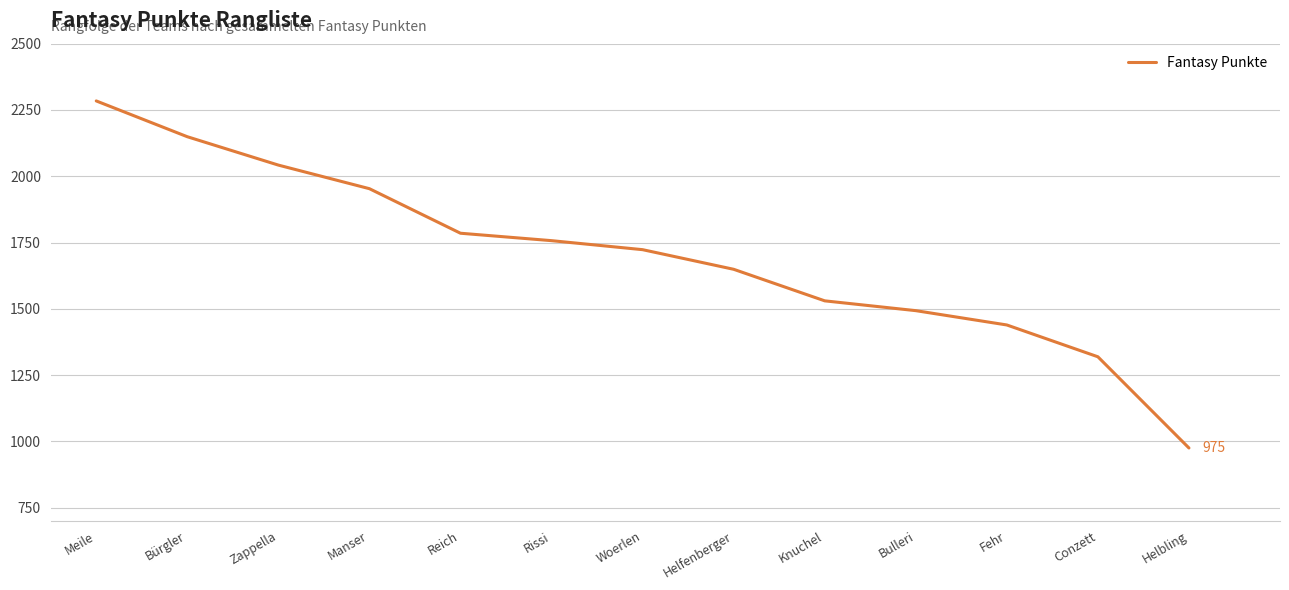

What is the difference between the values at Conzett and Manser?

634